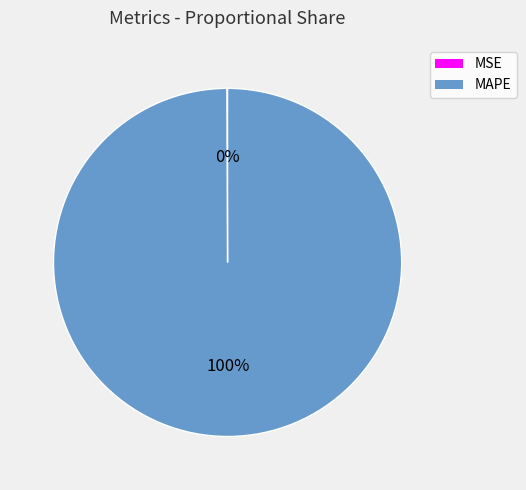

What is the majority slice?

MAPE